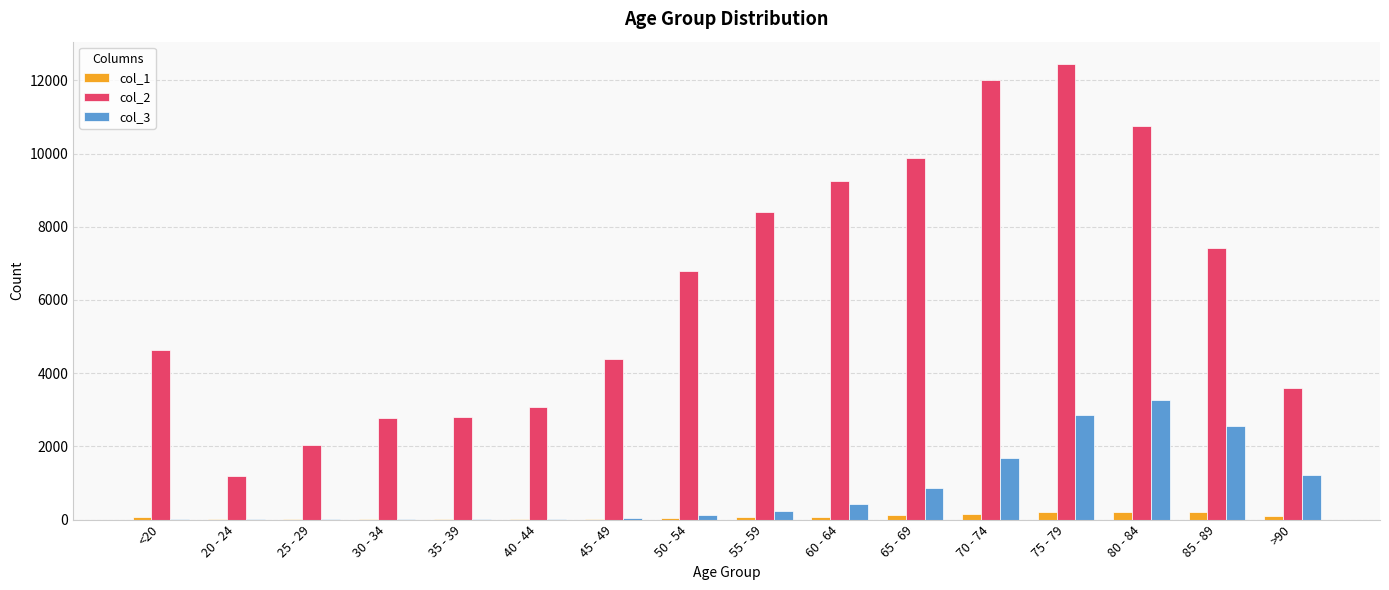

Does the chart contain stacked bars?

No